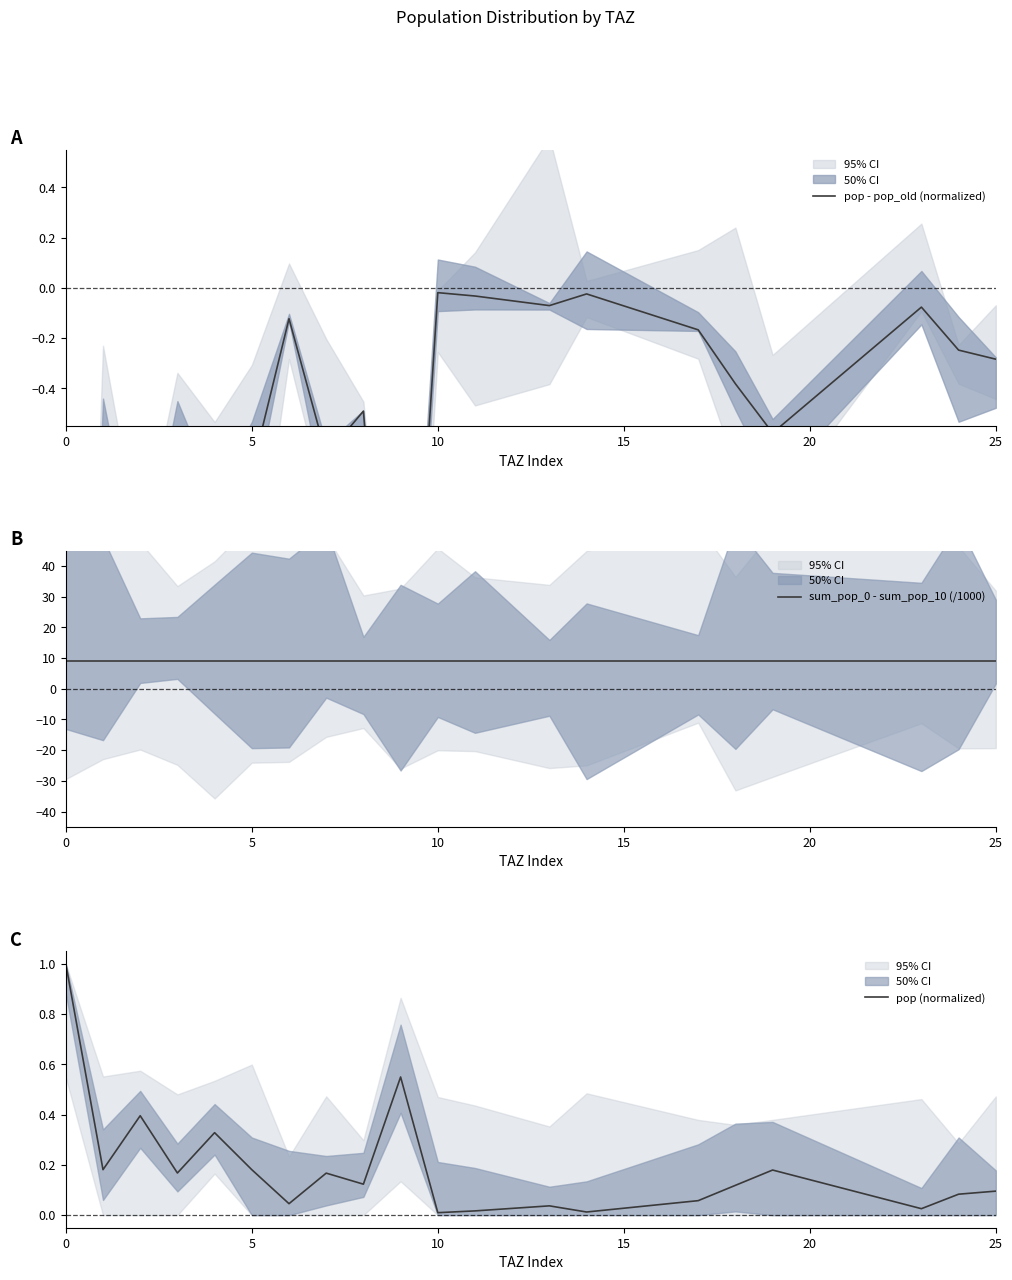

Is the value of pop (normalized) at 19 greater than the value of pop - pop_old (normalized) at 15?

Yes